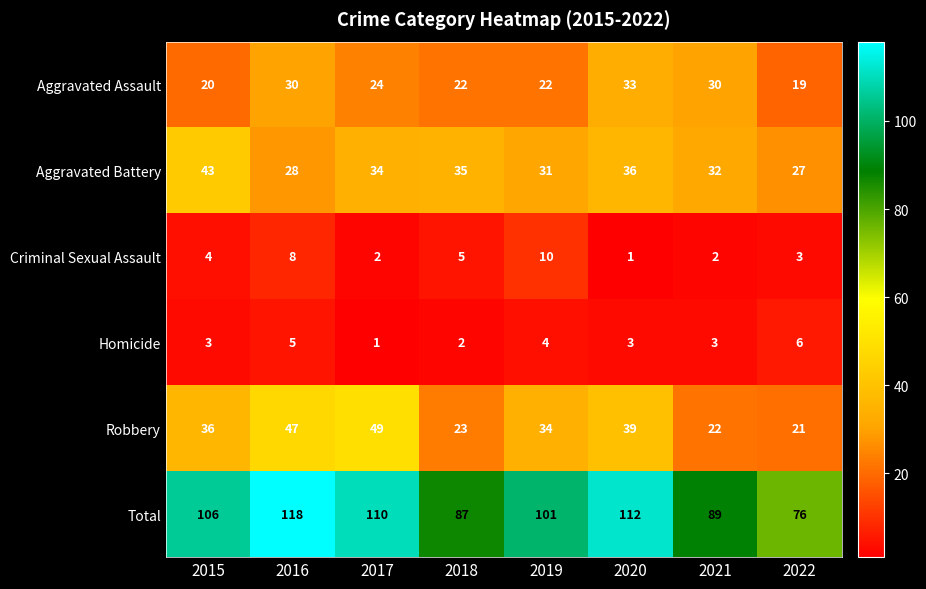

What is the total value across all series at 2022?

152